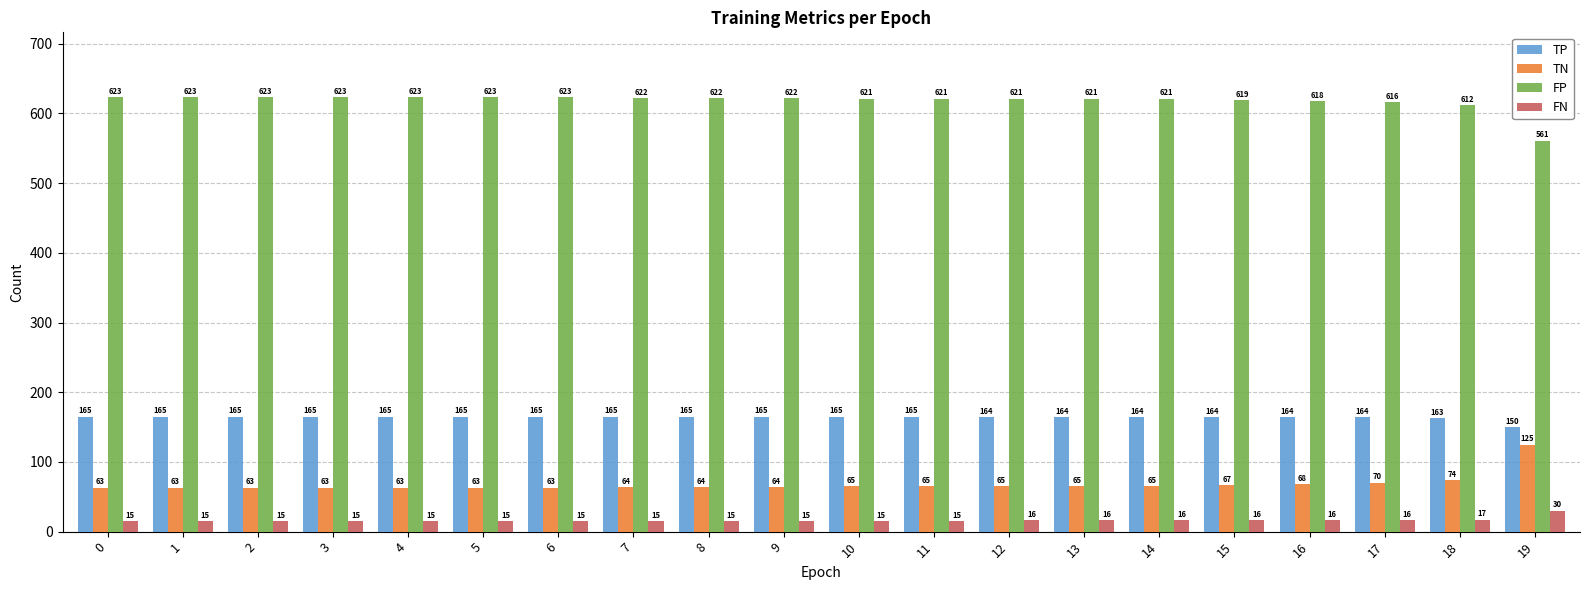

What is the sum of the TN values at 4 and 17?

133